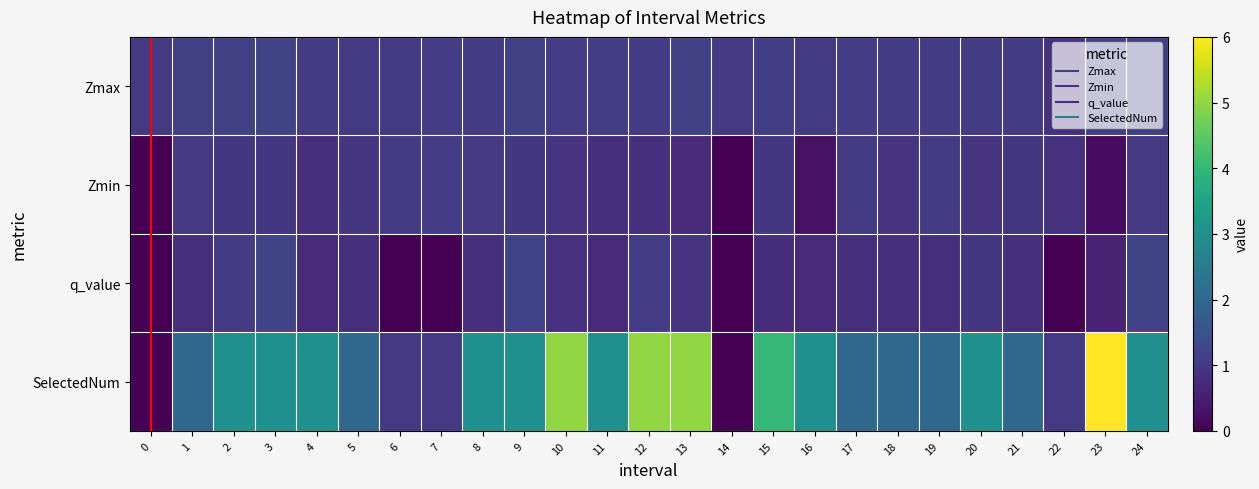

What is the total value across all series at 2?

6.2